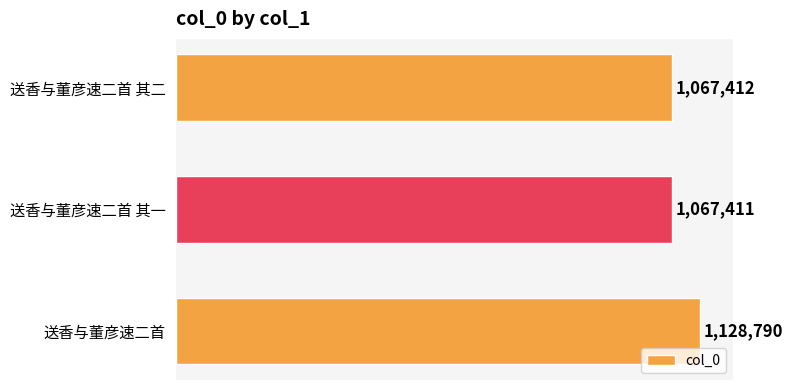

Are the bars horizontal?

Yes